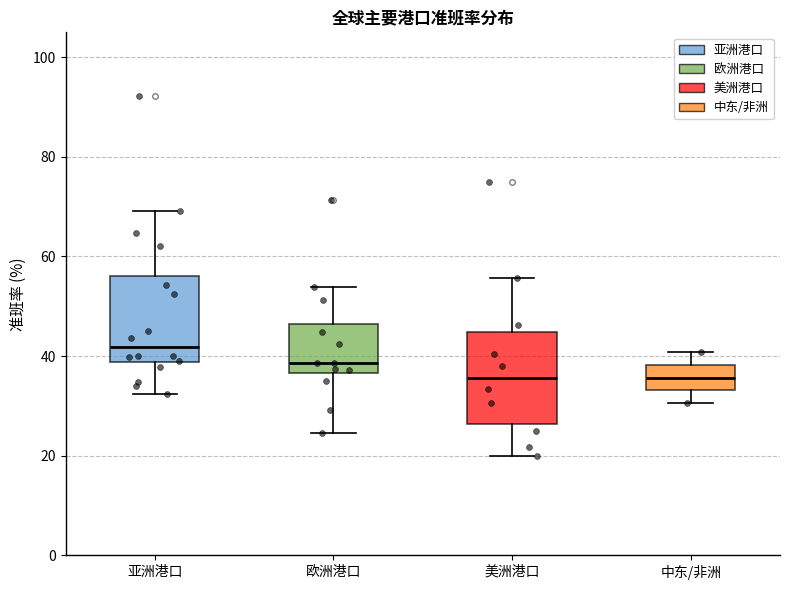

Reading left to right, transcribe this box plot: for each box, give where its median line is, the range the box spans, and where its two whiskers end, as read against the y-axis. The values are not printed on the chart, so give them approximately, as read against the axis.

亚洲港口: median 42, box 38 to 56, whiskers 32 to 70
欧洲港口: median 38, box 36 to 46, whiskers 24 to 54
美洲港口: median 36, box 26 to 44, whiskers 20 to 56
中东/非洲: median 36, box 34 to 38, whiskers 30 to 40